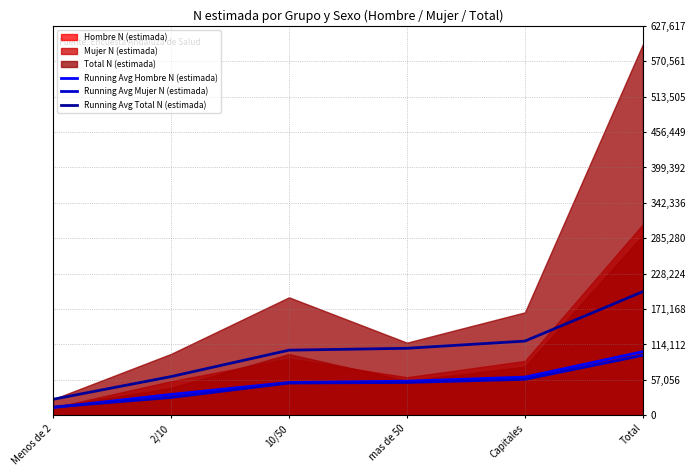

What is the lowest value of the Running Avg Total N (estimada) series?

25822.0